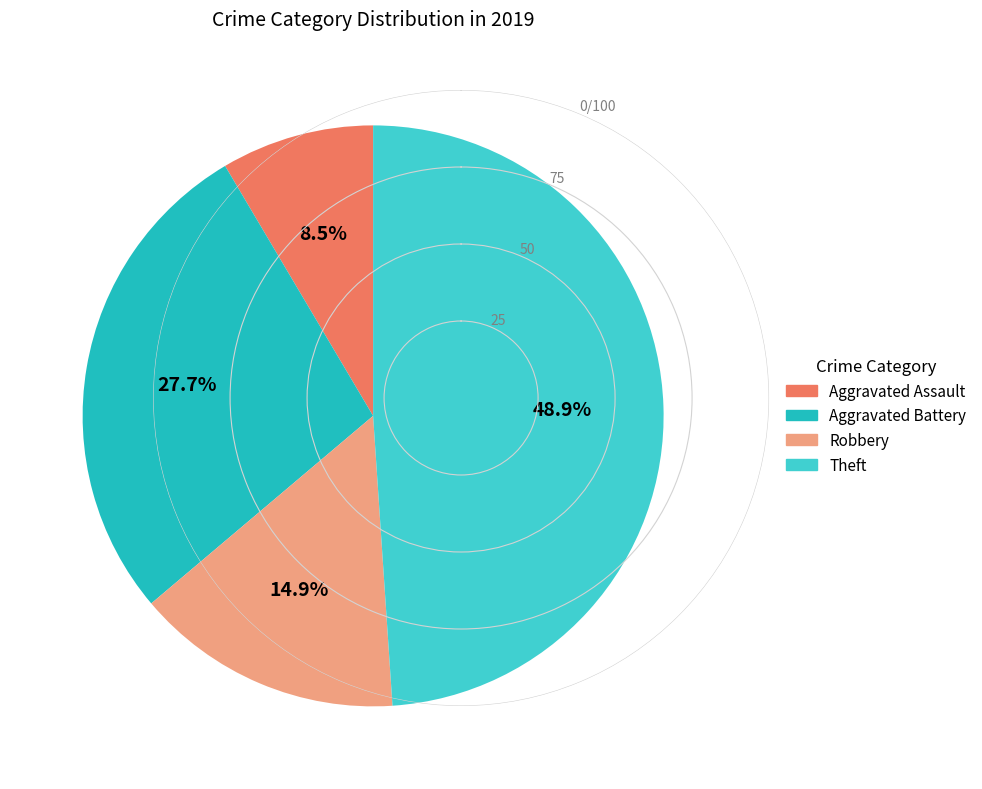

What is the smallest slice in the pie chart?

Aggravated Assault